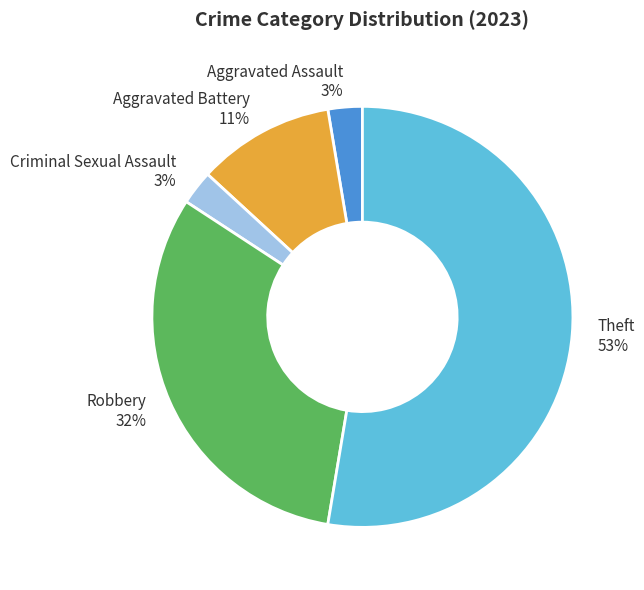

Combined, do Criminal Sexual Assault 3% and Theft 53% account for over 50%?

Yes